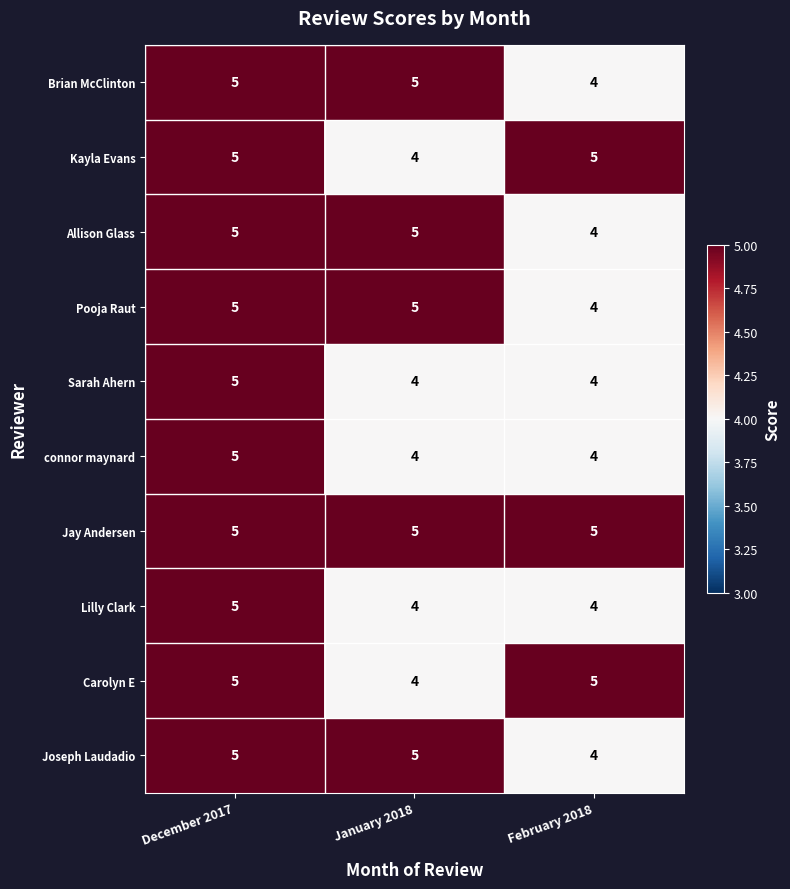

True or false: Sarah Ahern has a value of 2 at February 2018.

False